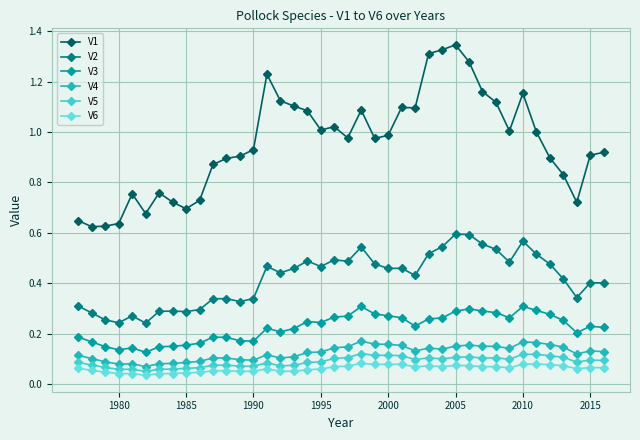

Rank the series by their maximum value, from lowest to highest.

V6, V5, V4, V3, V2, V1